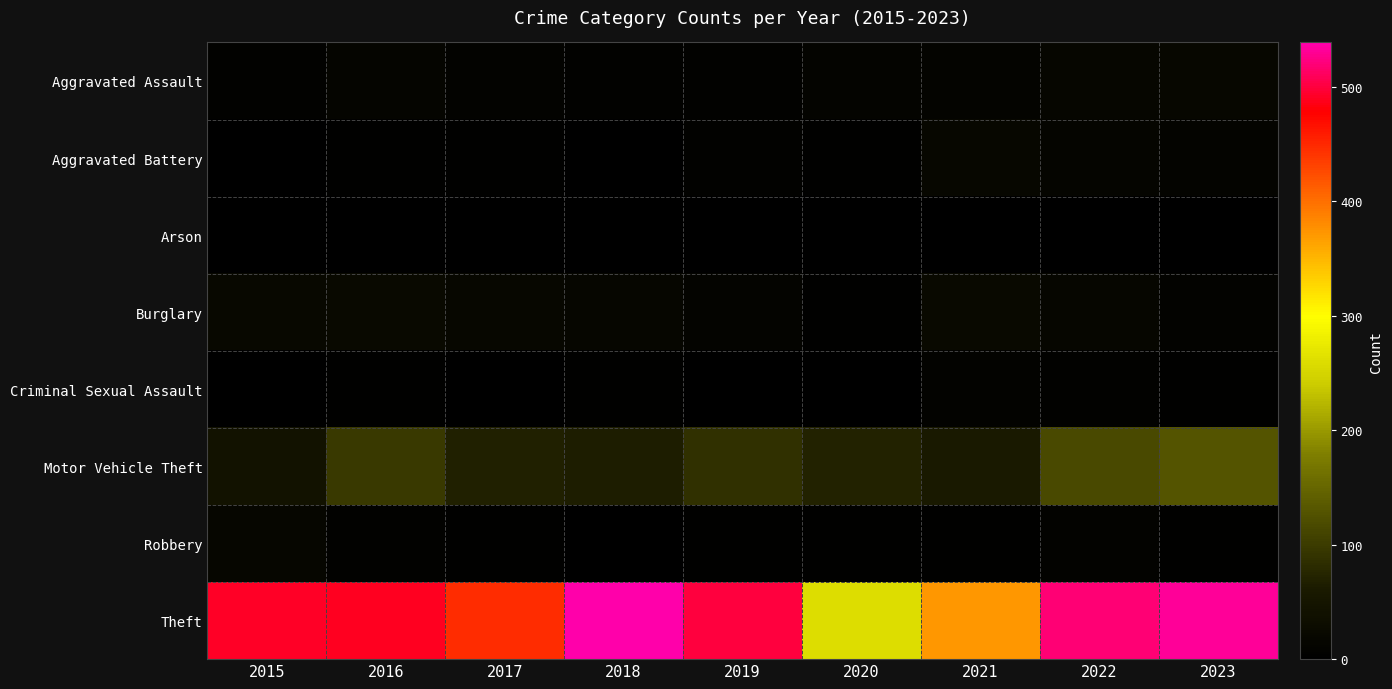

Reading left to right, transcribe all the data shown in this chart.

Aggravated Assault: 2015=8	2016=13	2017=10	2018=7	2019=7	2020=11	2021=12	2022=15	2023=18
Aggravated Battery: 2015=3	2016=5	2017=5	2018=4	2019=8	2020=6	2021=17	2022=13	2023=11
Arson: 2015=0	2016=0	2017=0	2018=0	2019=1	2020=1	2021=3	2022=0	2023=3
Burglary: 2015=19	2016=22	2017=18	2018=16	2019=12	2020=5	2021=23	2022=16	2023=9
Criminal Sexual Assault: 2015=4	2016=6	2017=2	2018=5	2019=4	2020=1	2021=9	2022=8	2023=5
Motor Vehicle Theft: 2015=43	2016=98	2017=69	2018=65	2019=87	2020=71	2021=60	2022=116	2023=129
Robbery: 2015=15	2016=8	2017=6	2018=3	2019=6	2020=6	2021=5	2022=10	2023=6
Theft: 2015=491	2016=489	2017=447	2018=539	2019=499	2020=261	2021=371	2022=518	2023=531